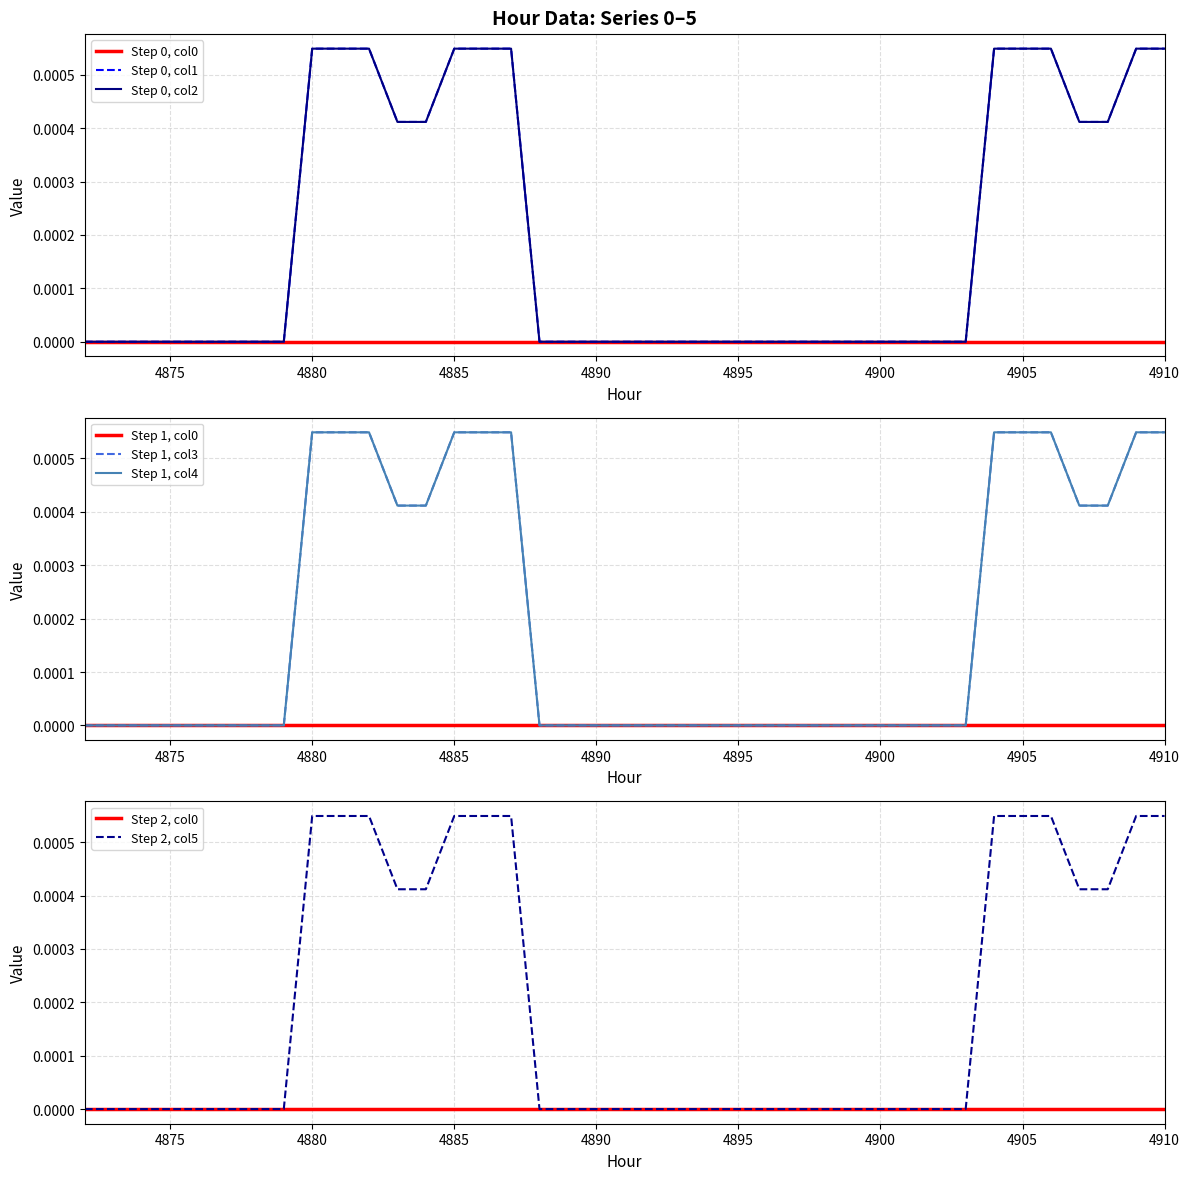

True or false: 5 has a value of 0.0 at 4879.

True